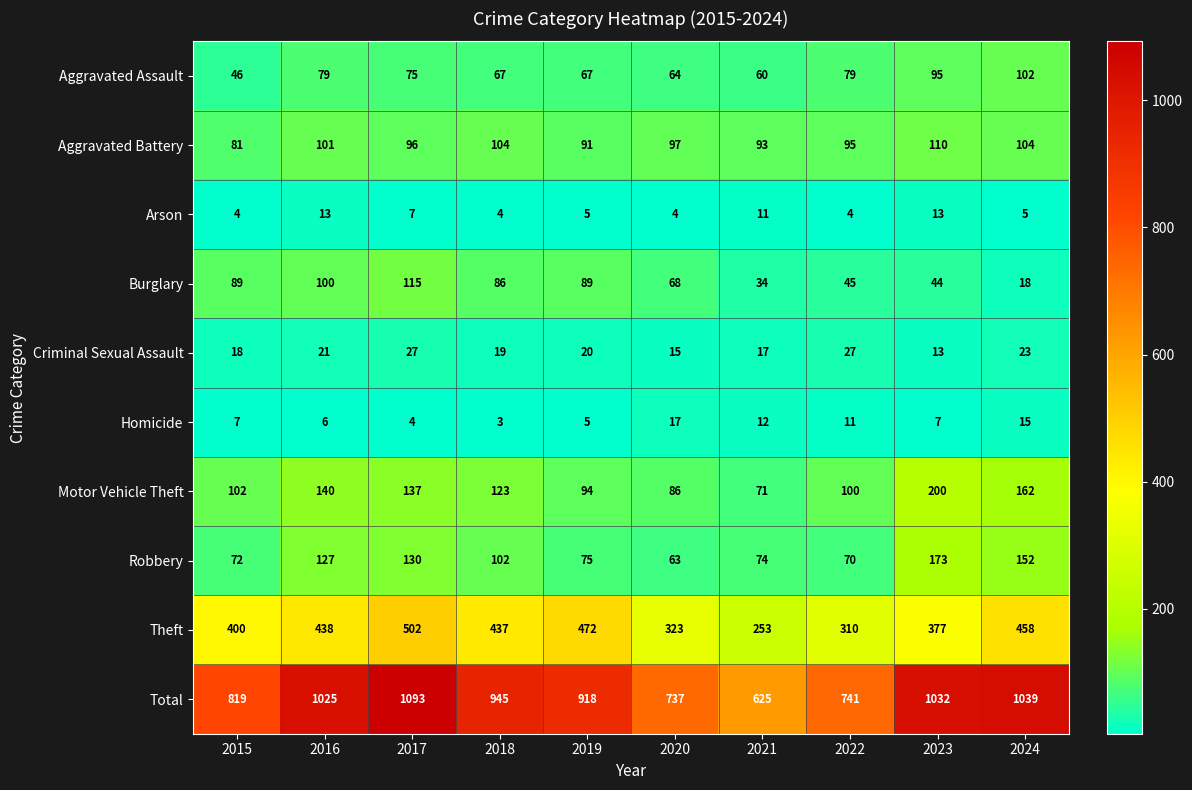

At 2017, list the series in order from smallest to largest.

Homicide, Arson, Criminal Sexual Assault, Aggravated Assault, Aggravated Battery, Burglary, Robbery, Motor Vehicle Theft, Theft, Total